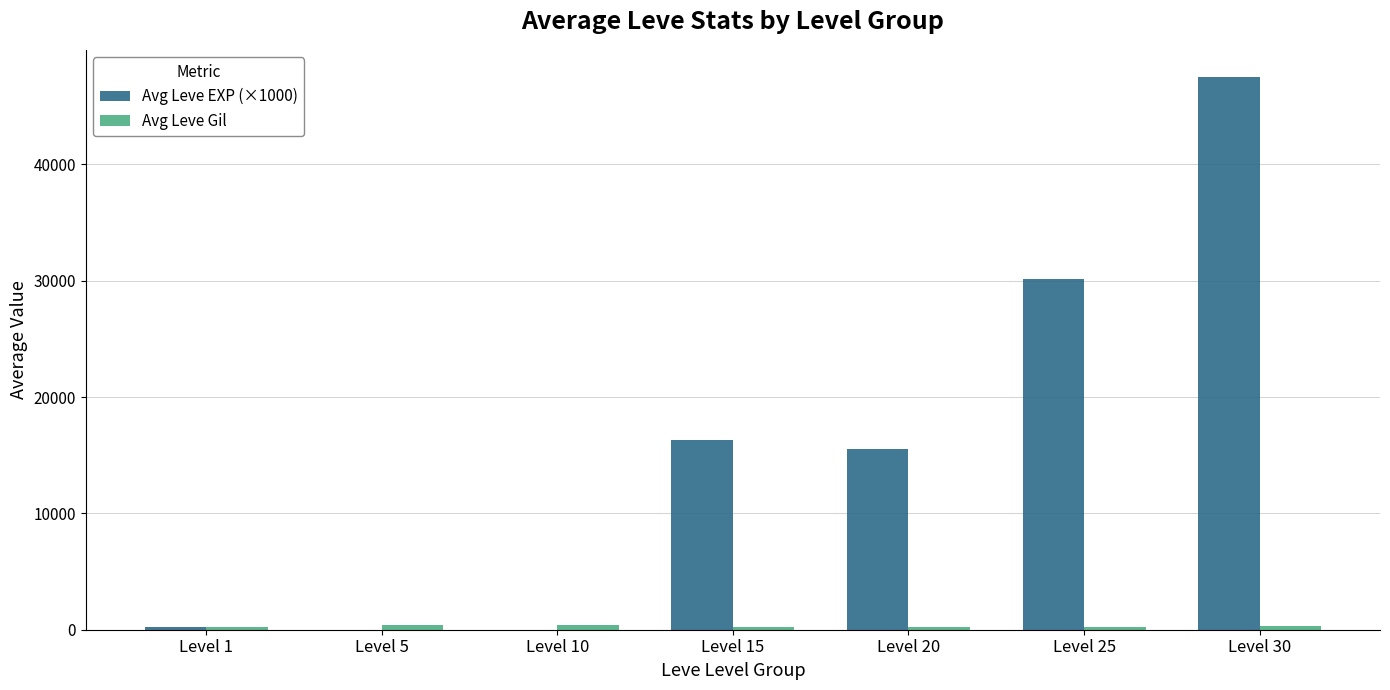

What is the greatest value displayed?

47468.0